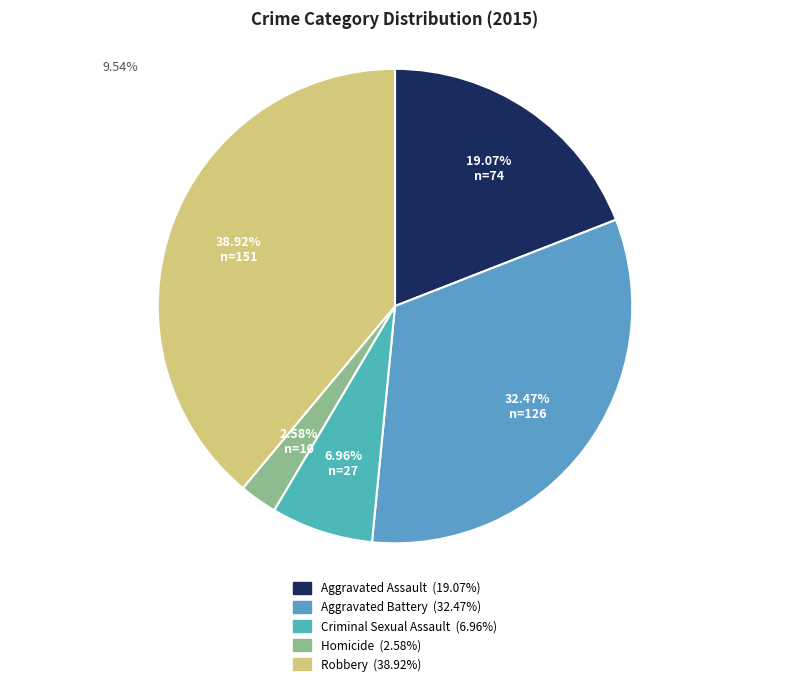

Rank the categories by value from highest to lowest.

Robbery, Aggravated Battery, Aggravated Assault, Criminal Sexual Assault, Homicide